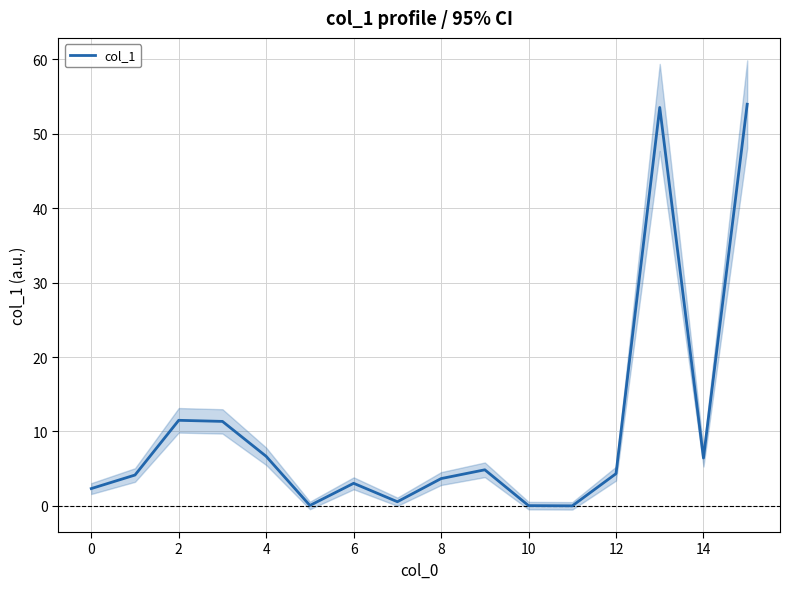

What is the approximate value at 13?

53.5